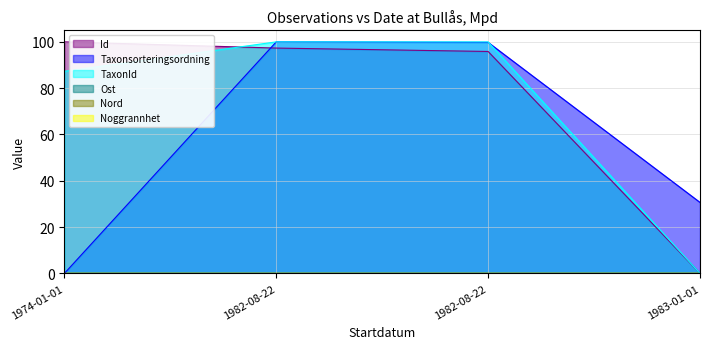

How many interior local peaks does the TaxonId series have?

1